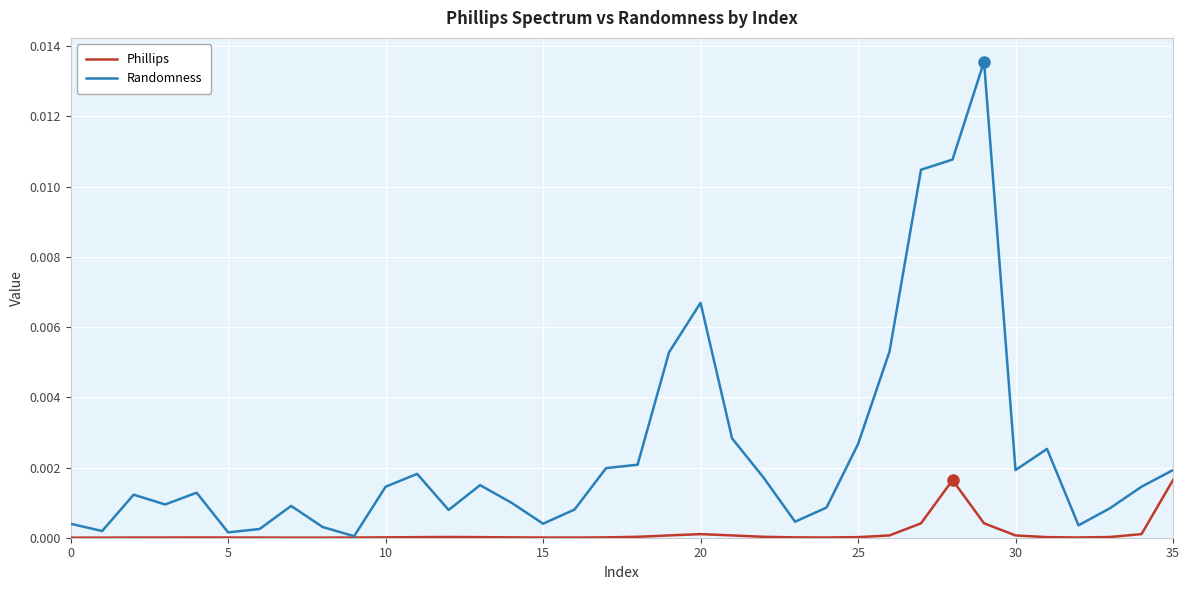

Which series has the largest total across all categories?

Randomness